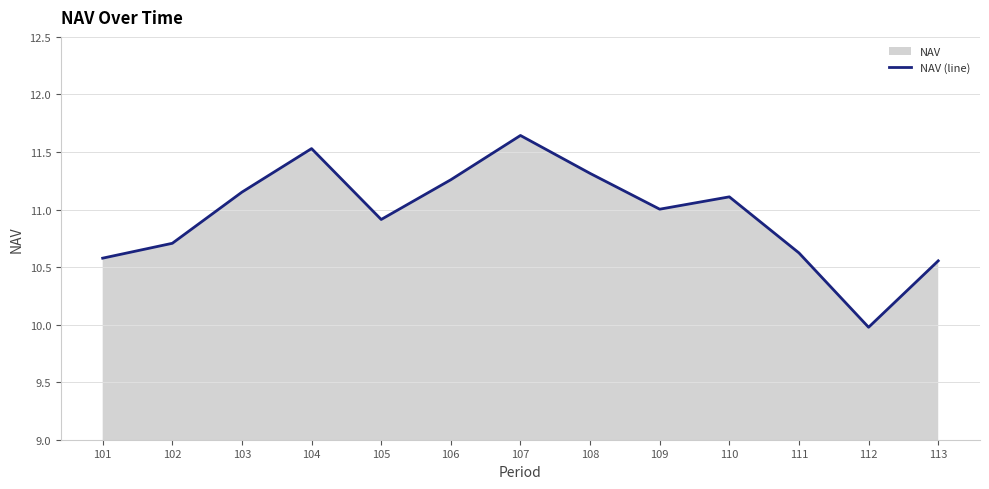

Reading right to left, transcribe all the data shown in this chart.

113=10.6	112=10.0	111=10.6	110=11.1	109=11.0	108=11.3	107=11.6	106=11.3	105=10.9	104=11.5	103=11.2	102=10.7	101=10.6